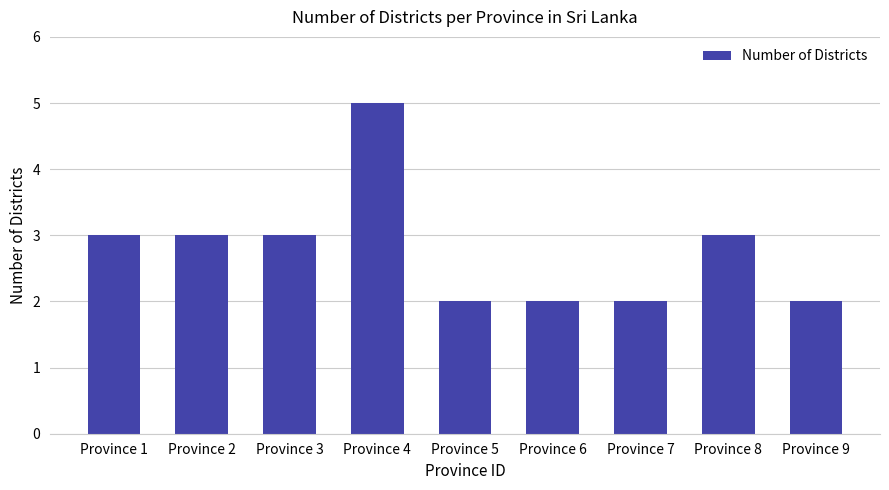

The chart shows a value of 1 at Province 1. True or false?

False